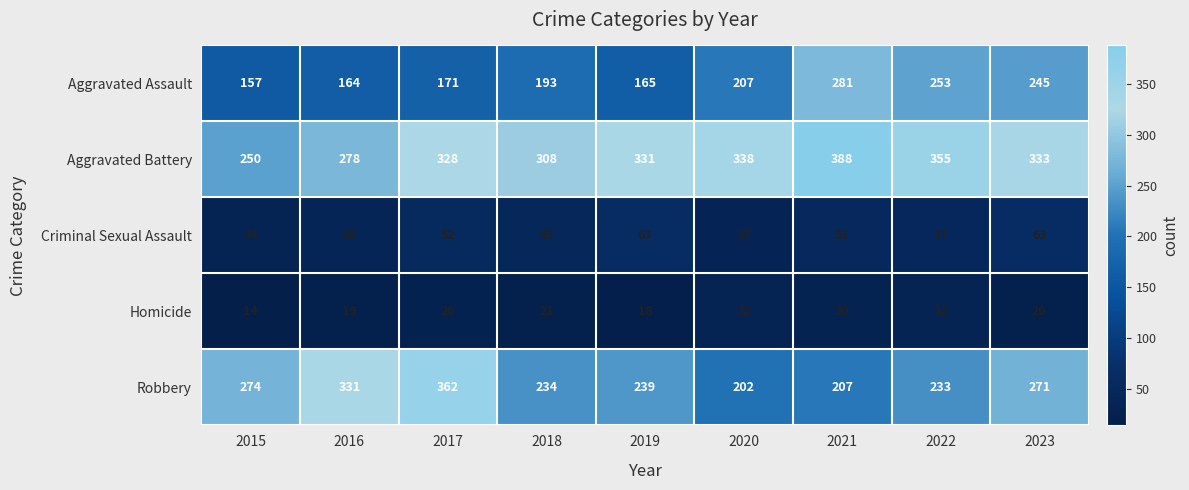

What is the approximate value of Homicide at 2016, to the nearest 10?

20